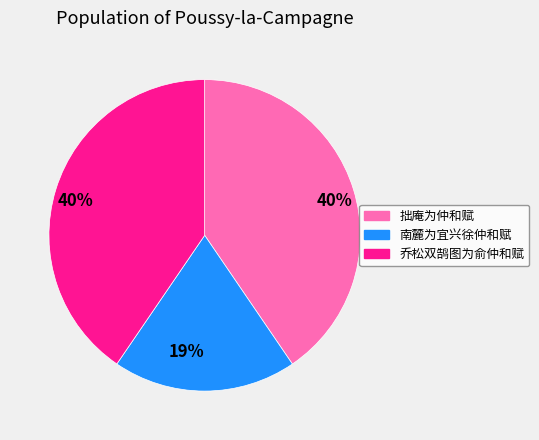

To the nearest percent, what is the average slice percentage?

33%